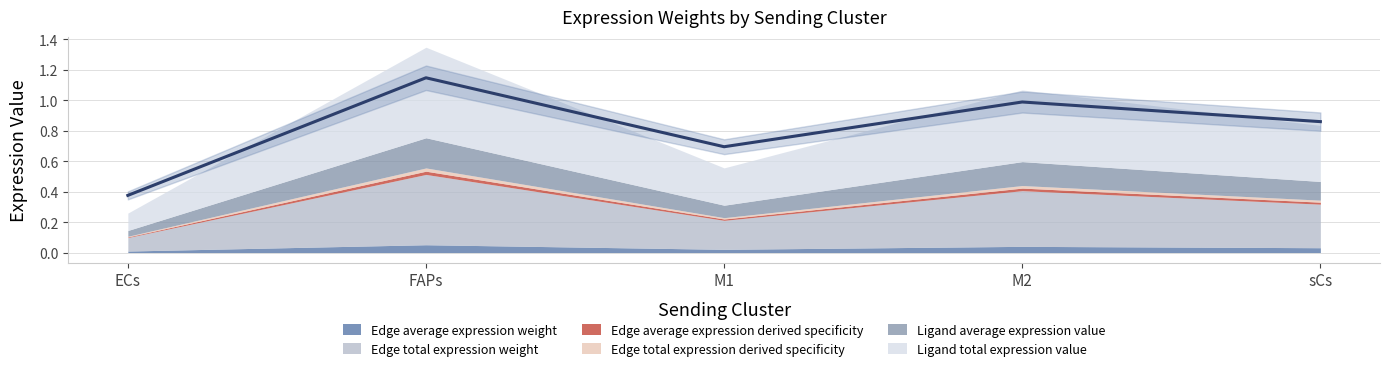

How many lines are shown in the chart?

6